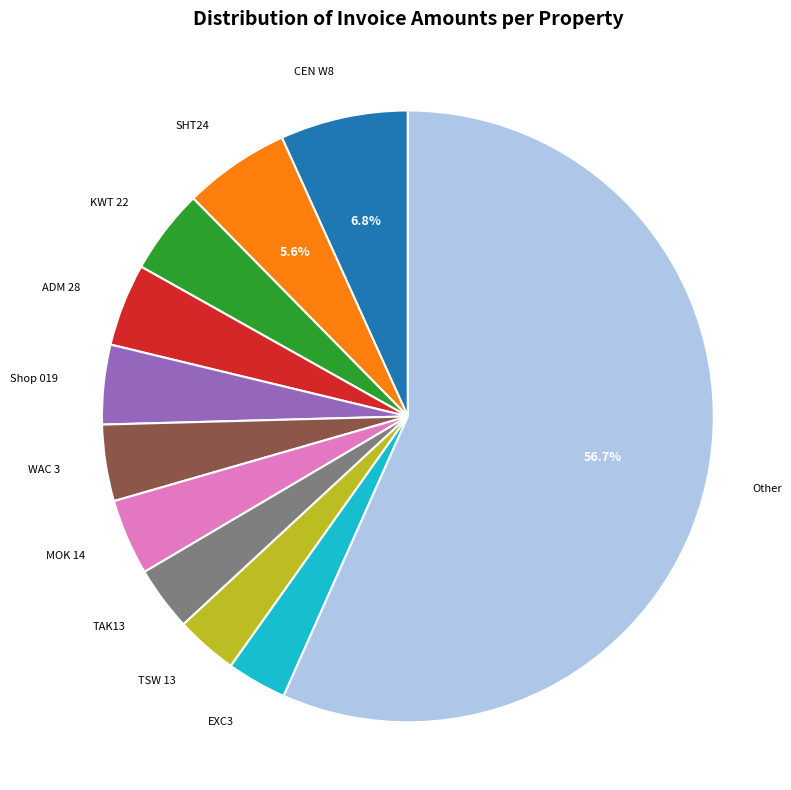

Is there a majority slice in this chart?

Yes